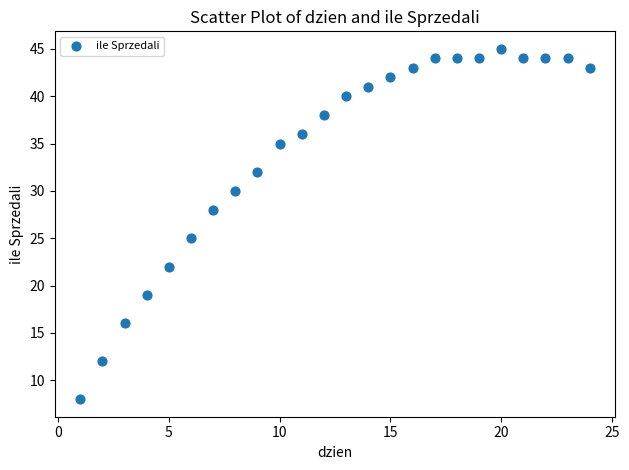

What is the range of X values (max minus min)?

23